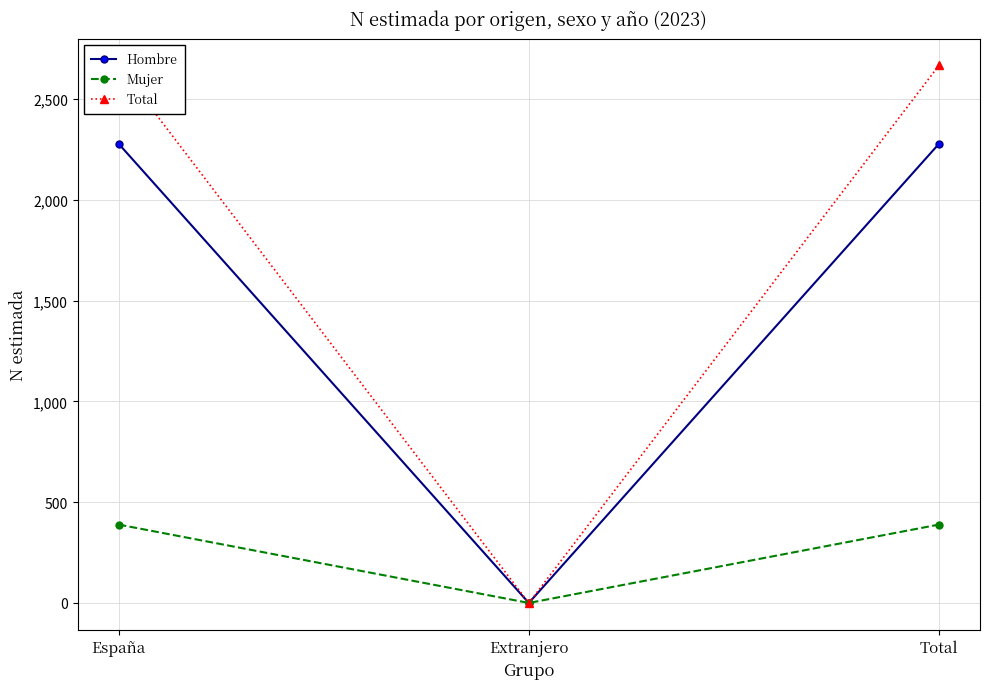

What position from the left is España?

1